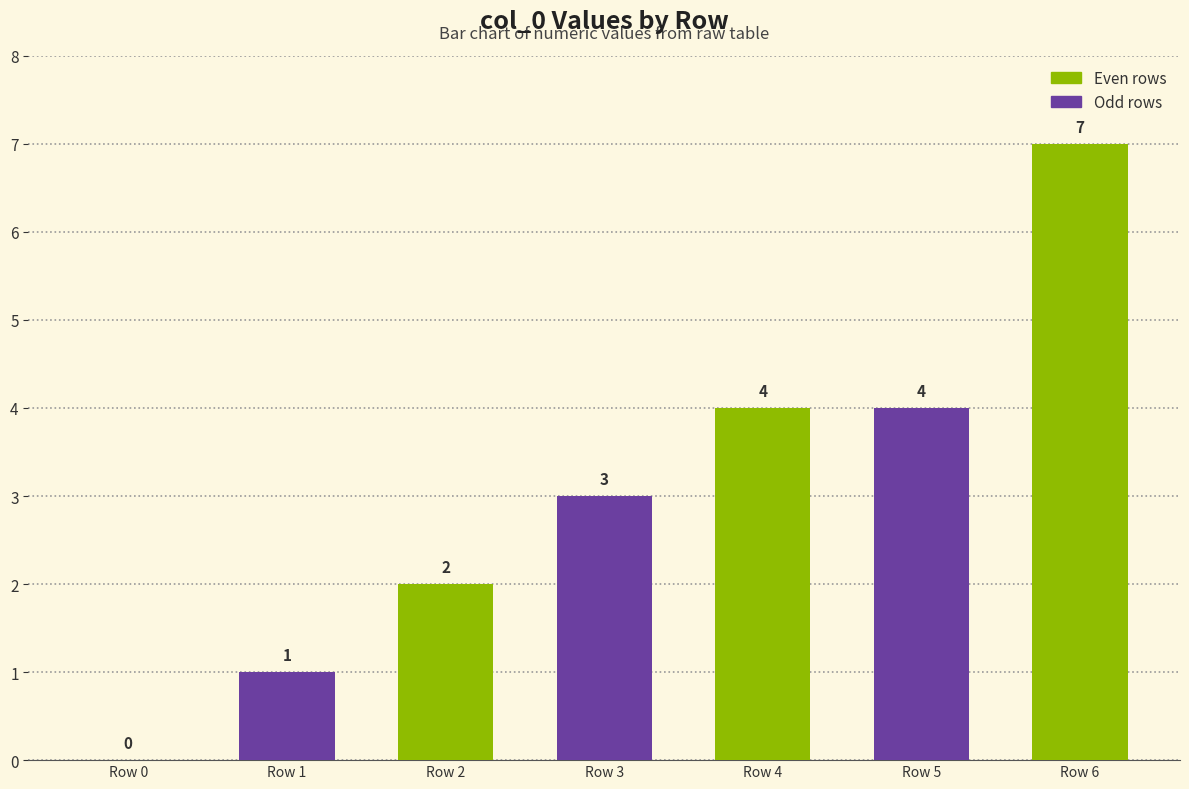

What is the sum of the values at Row 0 and Row 2?

2